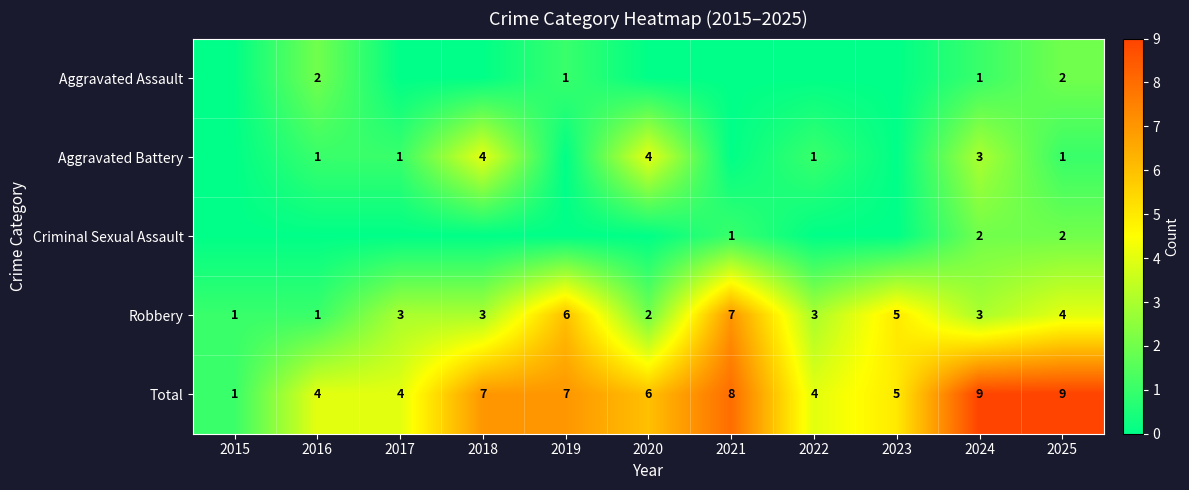

What is the approximate value of Total at 2023?

5